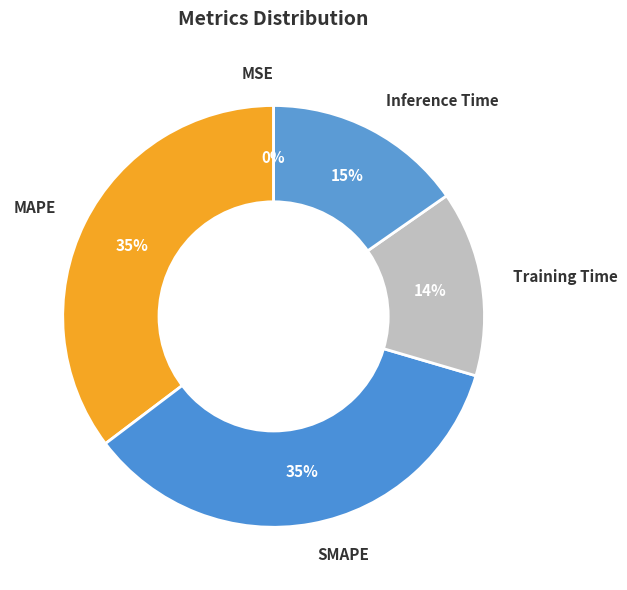

To the nearest percent, what percentage of the pie is SMAPE?

35%